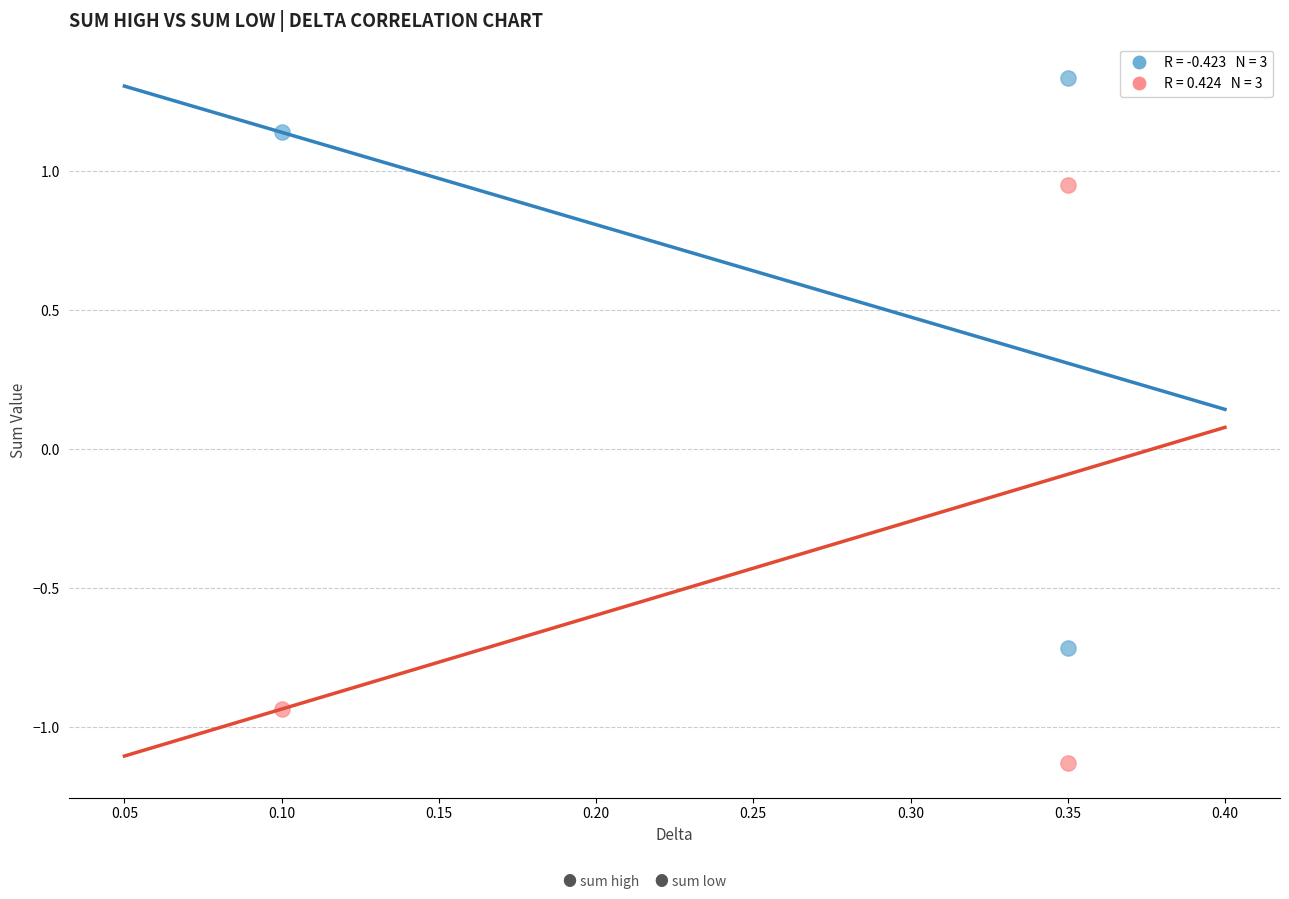

Across all data points, what is the range of Y values (max minus min)?

2.5